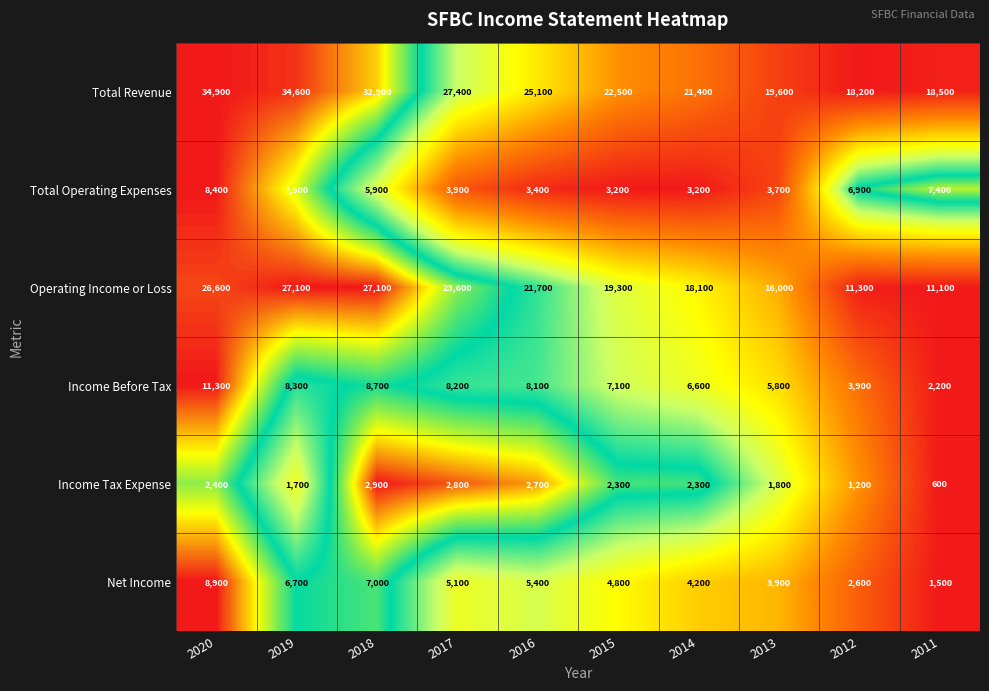

At which category is the sum across all series the highest?

2020